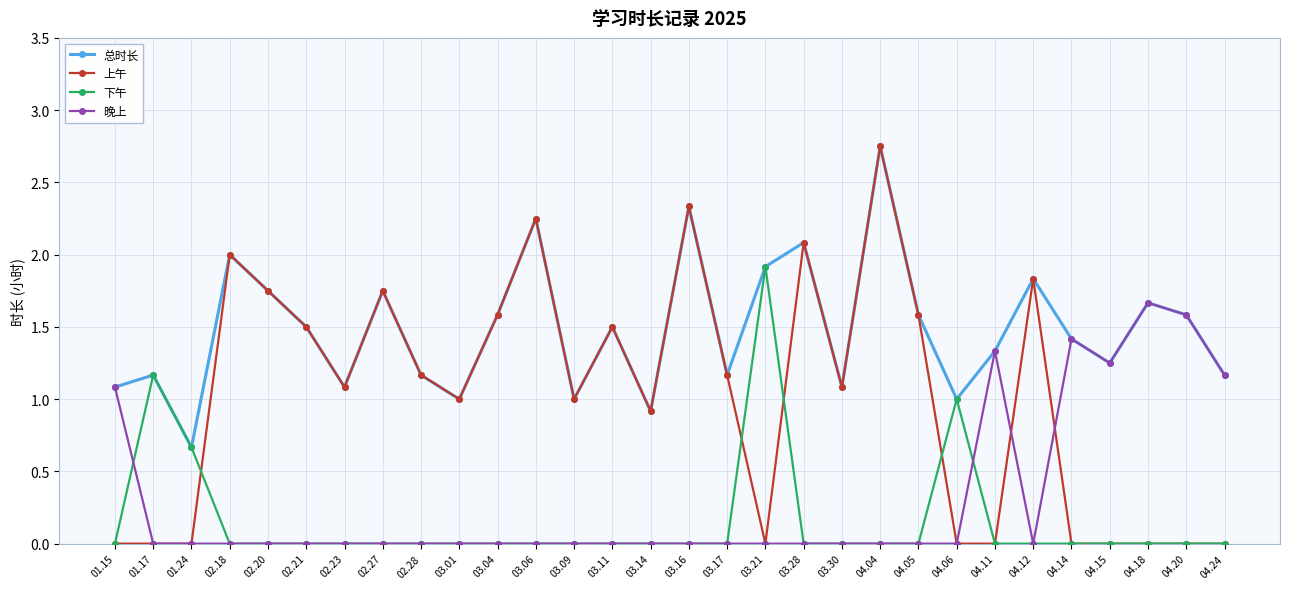

Is the value of 上午 at 03.06 greater than the value of 总时长 at 03.28?

Yes